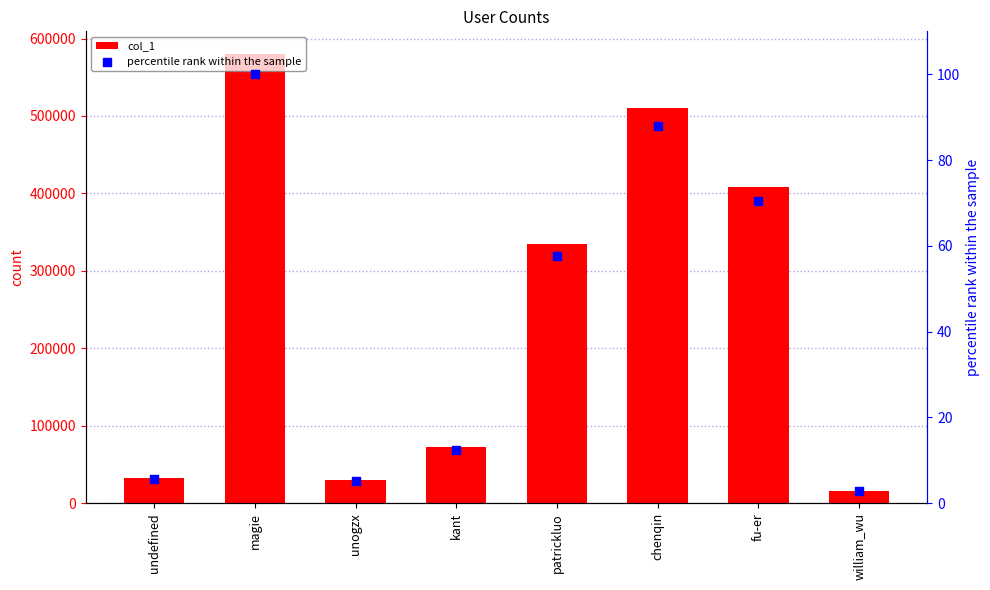

At how many categories does at least one series exceed 430989?

2